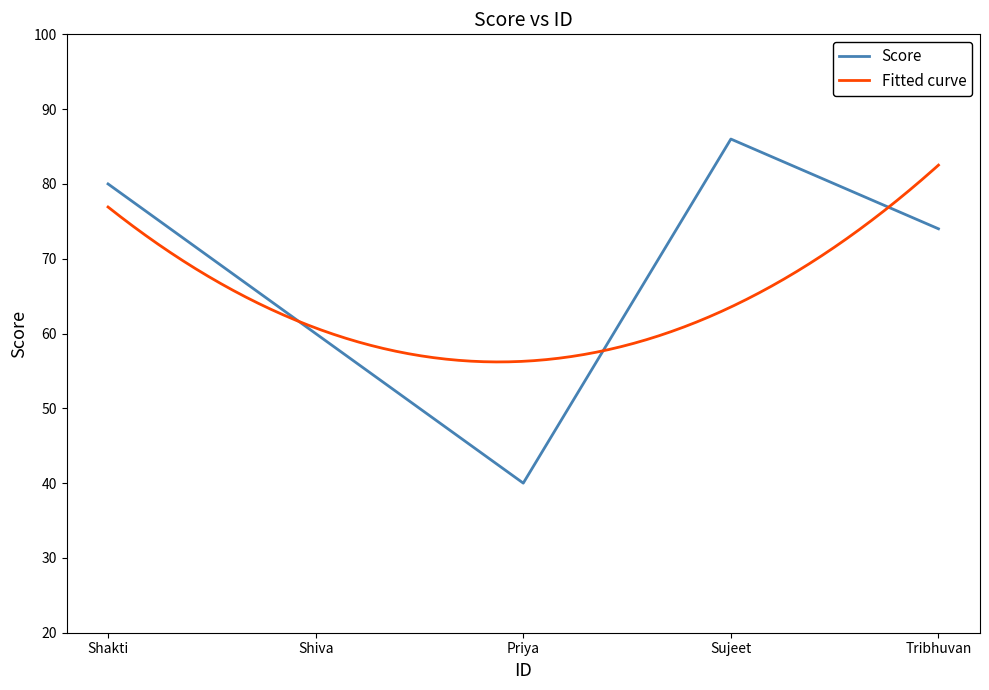

What is the minimum value shown in the chart?

40